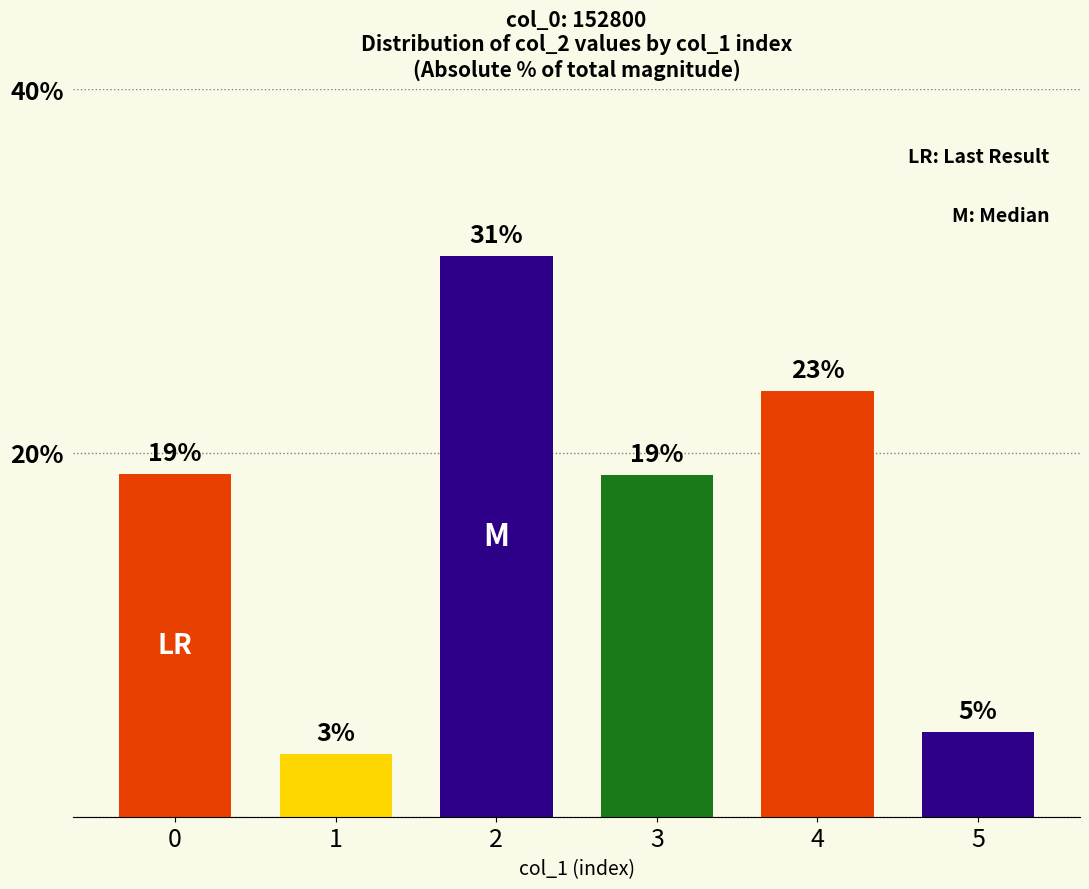

What is the average value?

16.7